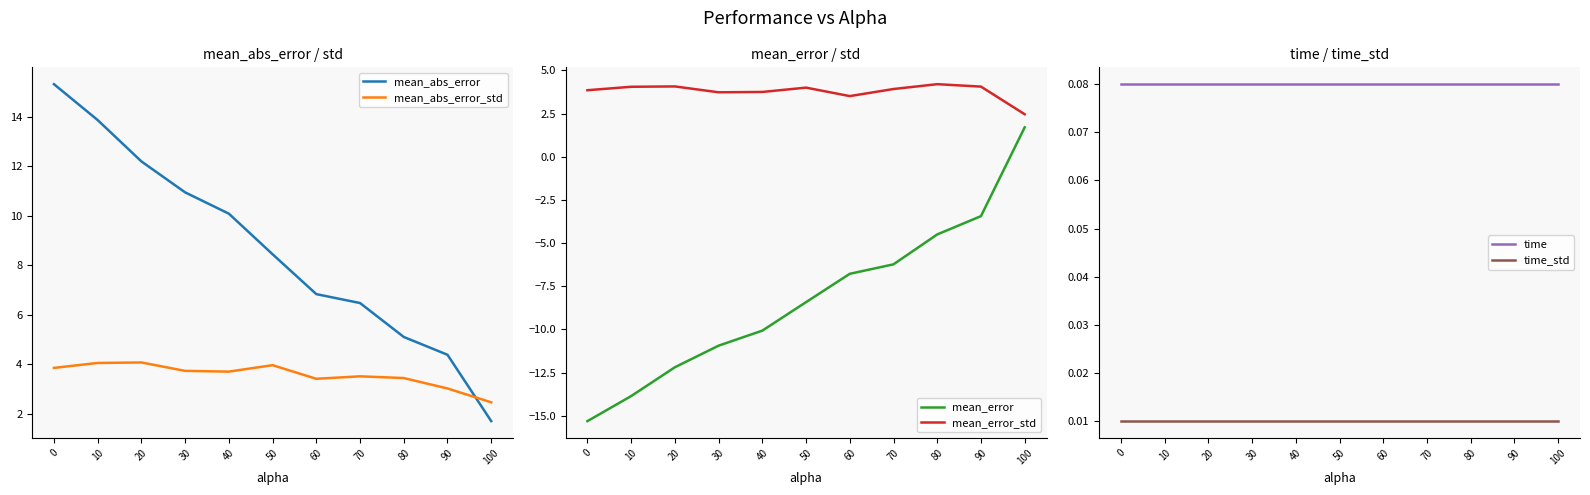

Which category has the lowest value in the mean_abs_error_std series?

100